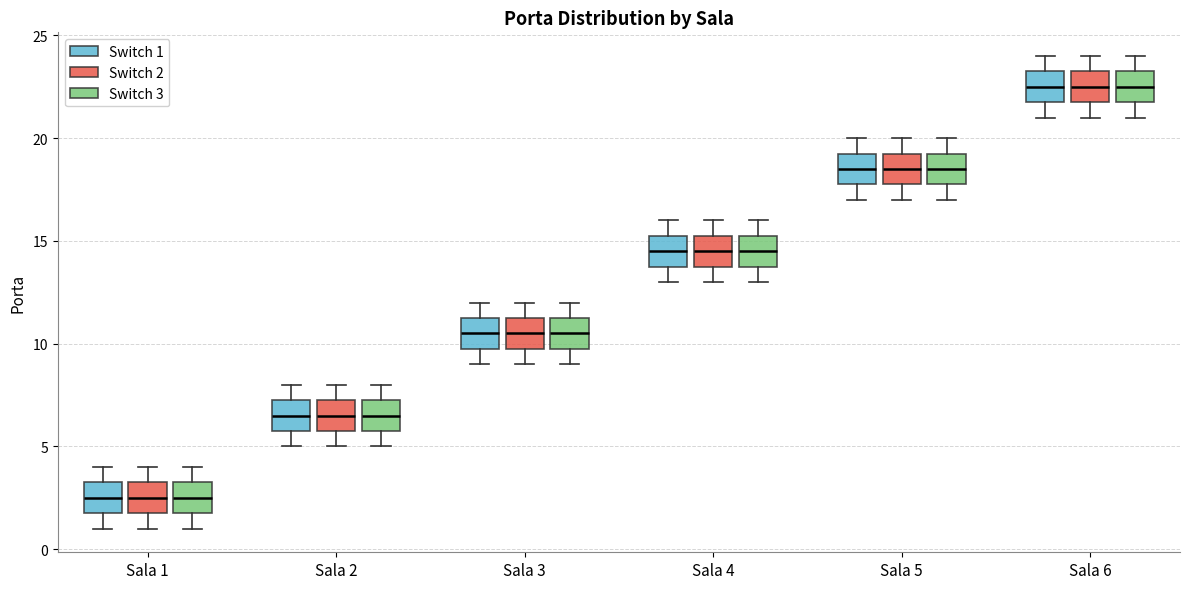

Reading left to right, transcribe this box plot: for each box, give where its median line is, the range the box spans, and where its two whiskers end, as read against the y-axis. The values are not printed on the chart, so give them approximately, as read against the axis.

Sala 1 (Switch 1): median 2.5, box 2.0 to 3.5, whiskers 1.0 to 4.0
Sala 1 (Switch 2): median 2.5, box 2.0 to 3.5, whiskers 1.0 to 4.0
Sala 1 (Switch 3): median 2.5, box 2.0 to 3.5, whiskers 1.0 to 4.0
Sala 2 (Switch 1): median 6.5, box 6.0 to 7.5, whiskers 5.0 to 8.0
Sala 2 (Switch 2): median 6.5, box 6.0 to 7.5, whiskers 5.0 to 8.0
Sala 2 (Switch 3): median 6.5, box 6.0 to 7.5, whiskers 5.0 to 8.0
Sala 3 (Switch 1): median 10.5, box 10.0 to 11.5, whiskers 9.0 to 12.0
Sala 3 (Switch 2): median 10.5, box 10.0 to 11.5, whiskers 9.0 to 12.0
Sala 3 (Switch 3): median 10.5, box 10.0 to 11.5, whiskers 9.0 to 12.0
Sala 4 (Switch 1): median 14.5, box 14.0 to 15.5, whiskers 13.0 to 16.0
Sala 4 (Switch 2): median 14.5, box 14.0 to 15.5, whiskers 13.0 to 16.0
Sala 4 (Switch 3): median 14.5, box 14.0 to 15.5, whiskers 13.0 to 16.0
Sala 5 (Switch 1): median 18.5, box 18.0 to 19.5, whiskers 17.0 to 20.0
Sala 5 (Switch 2): median 18.5, box 18.0 to 19.5, whiskers 17.0 to 20.0
Sala 5 (Switch 3): median 18.5, box 18.0 to 19.5, whiskers 17.0 to 20.0
Sala 6 (Switch 1): median 22.5, box 22.0 to 23.5, whiskers 21.0 to 24.0
Sala 6 (Switch 2): median 22.5, box 22.0 to 23.5, whiskers 21.0 to 24.0
Sala 6 (Switch 3): median 22.5, box 22.0 to 23.5, whiskers 21.0 to 24.0